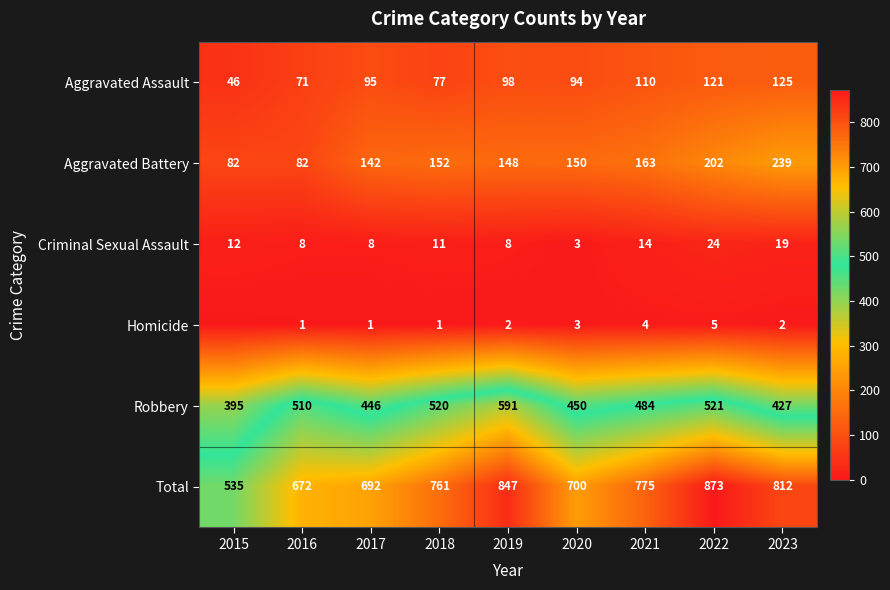

The Aggravated Battery series shows 97 at 2021. True or false?

False